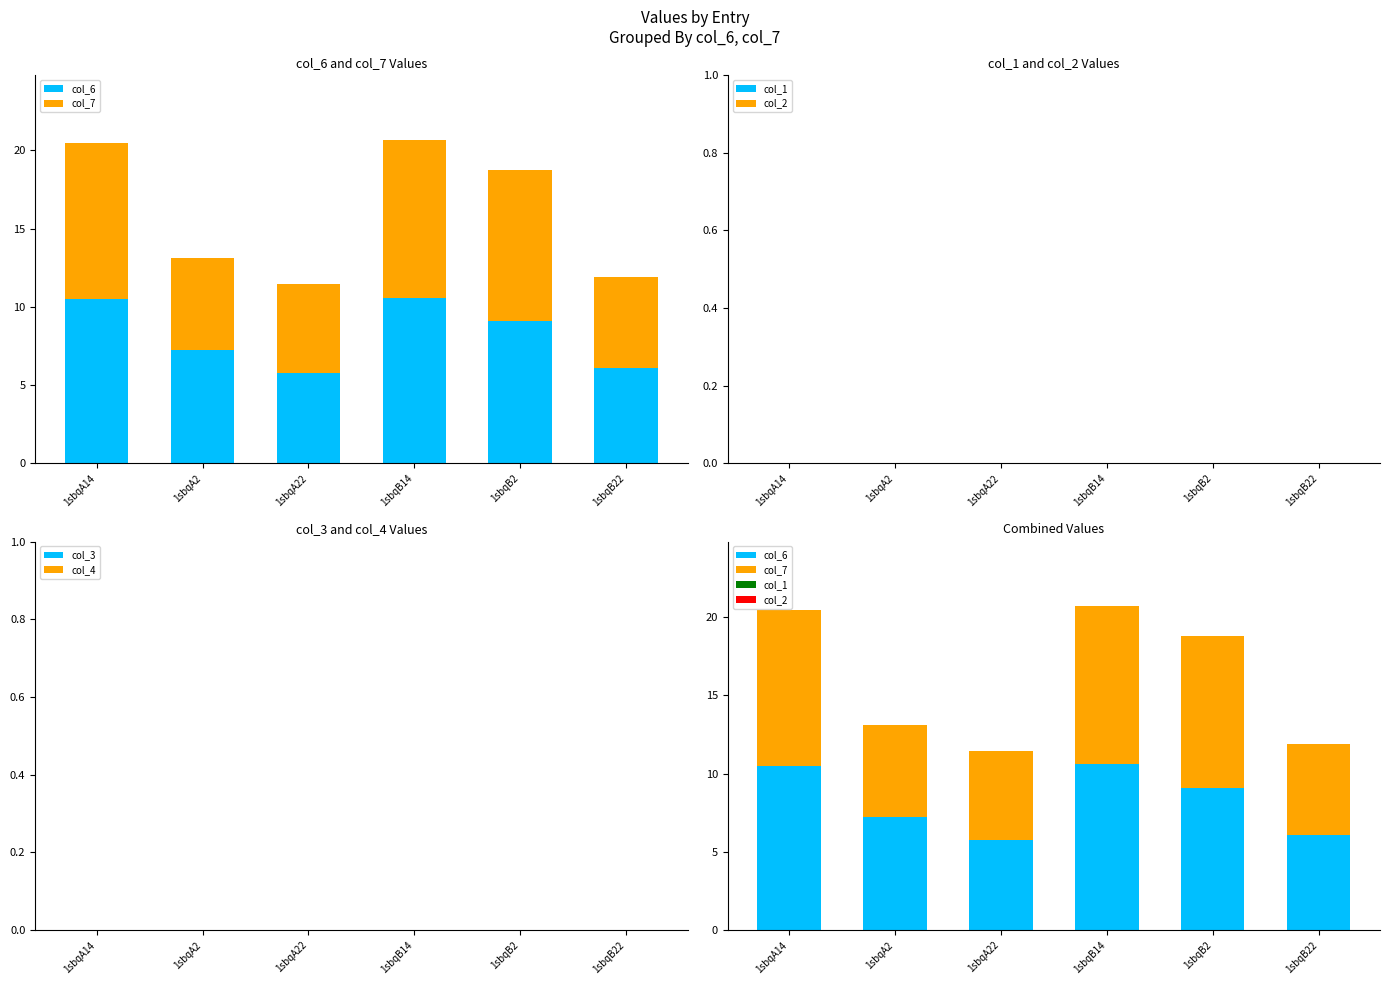

Between 1sbqA22 and 1sbqB14, which is larger?

1sbqB14